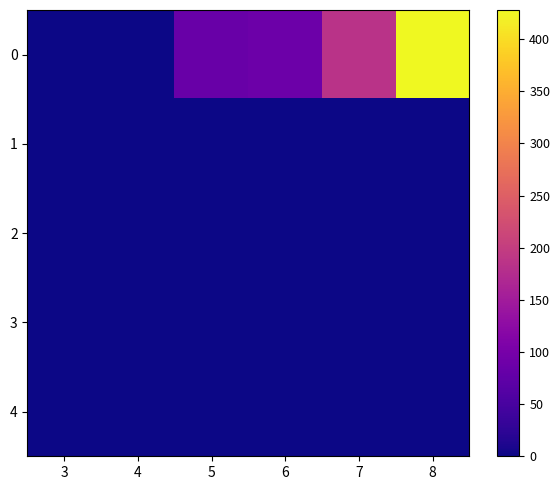

At which category is the sum across all series the highest?

8